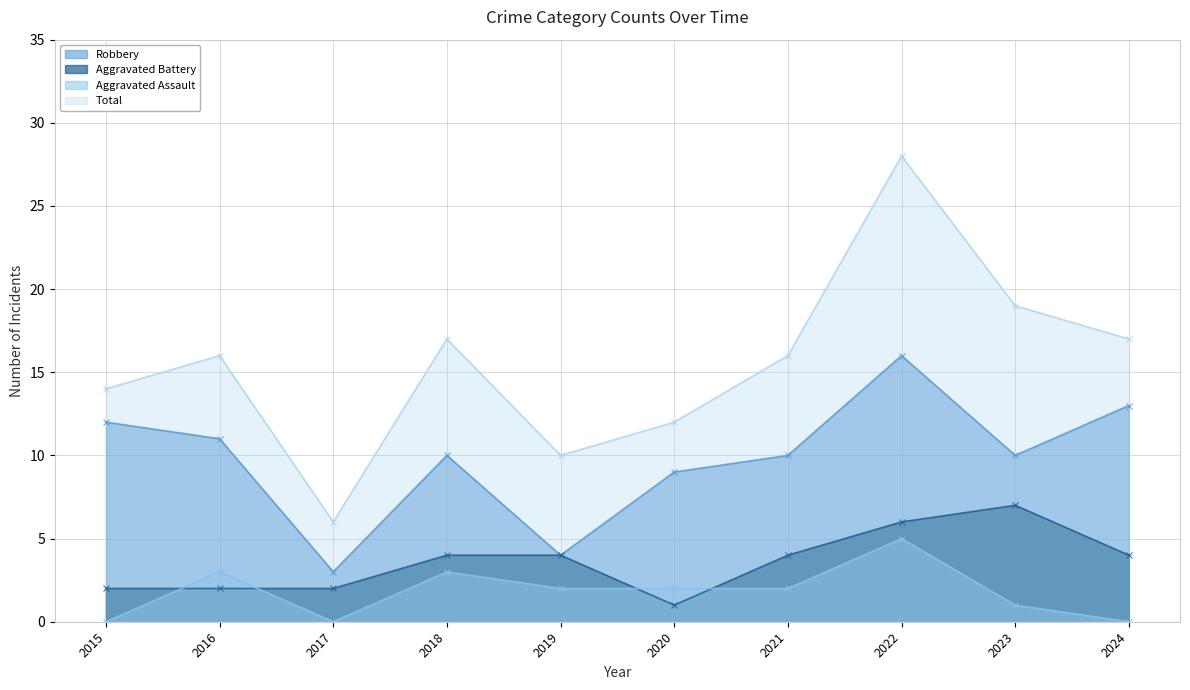

How many interior local valleys does the Total series have?

2